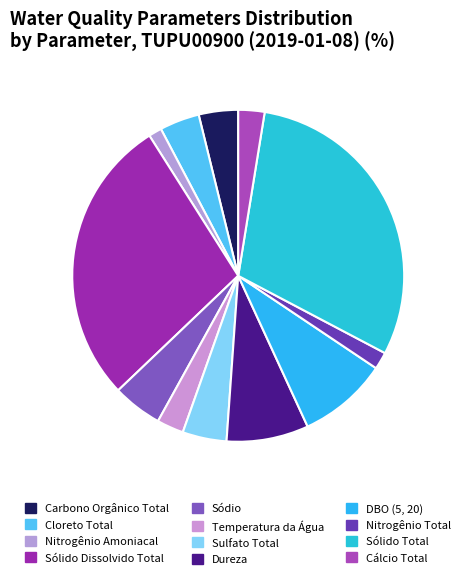

How many segments does this pie chart have?

12